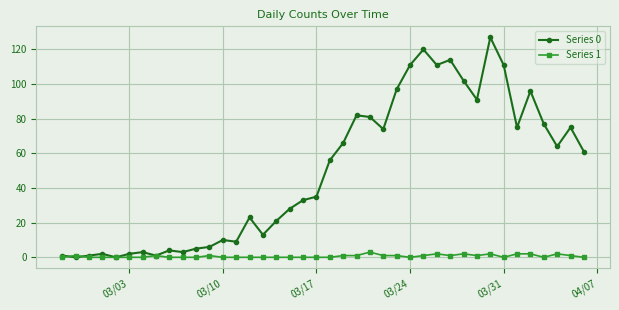

In Series 0, how many points are higher than both neighbors (excluding endpoints)?

11